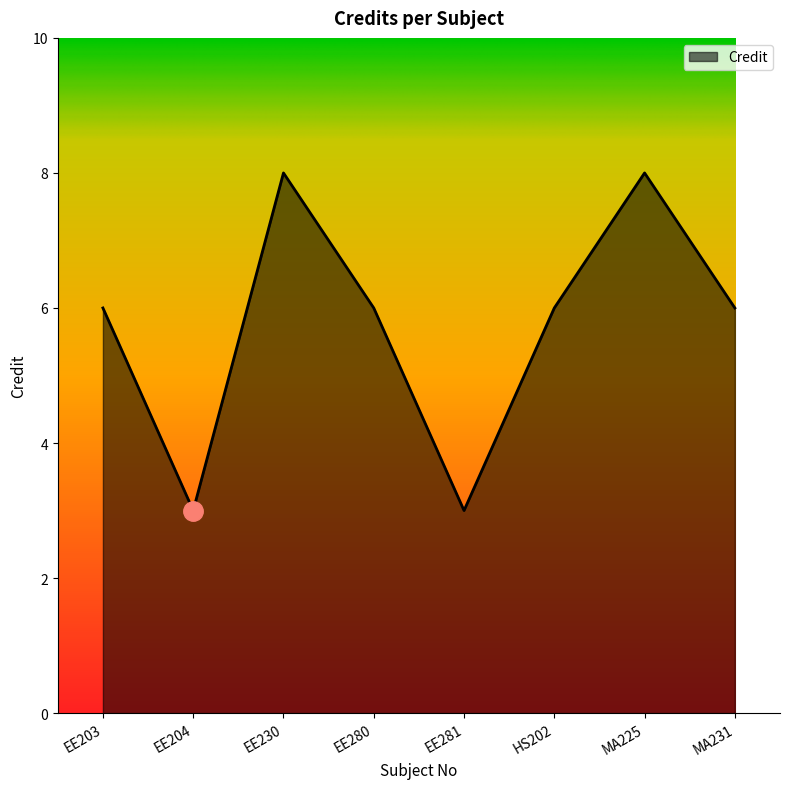

Count the number of data series in this chart.

1